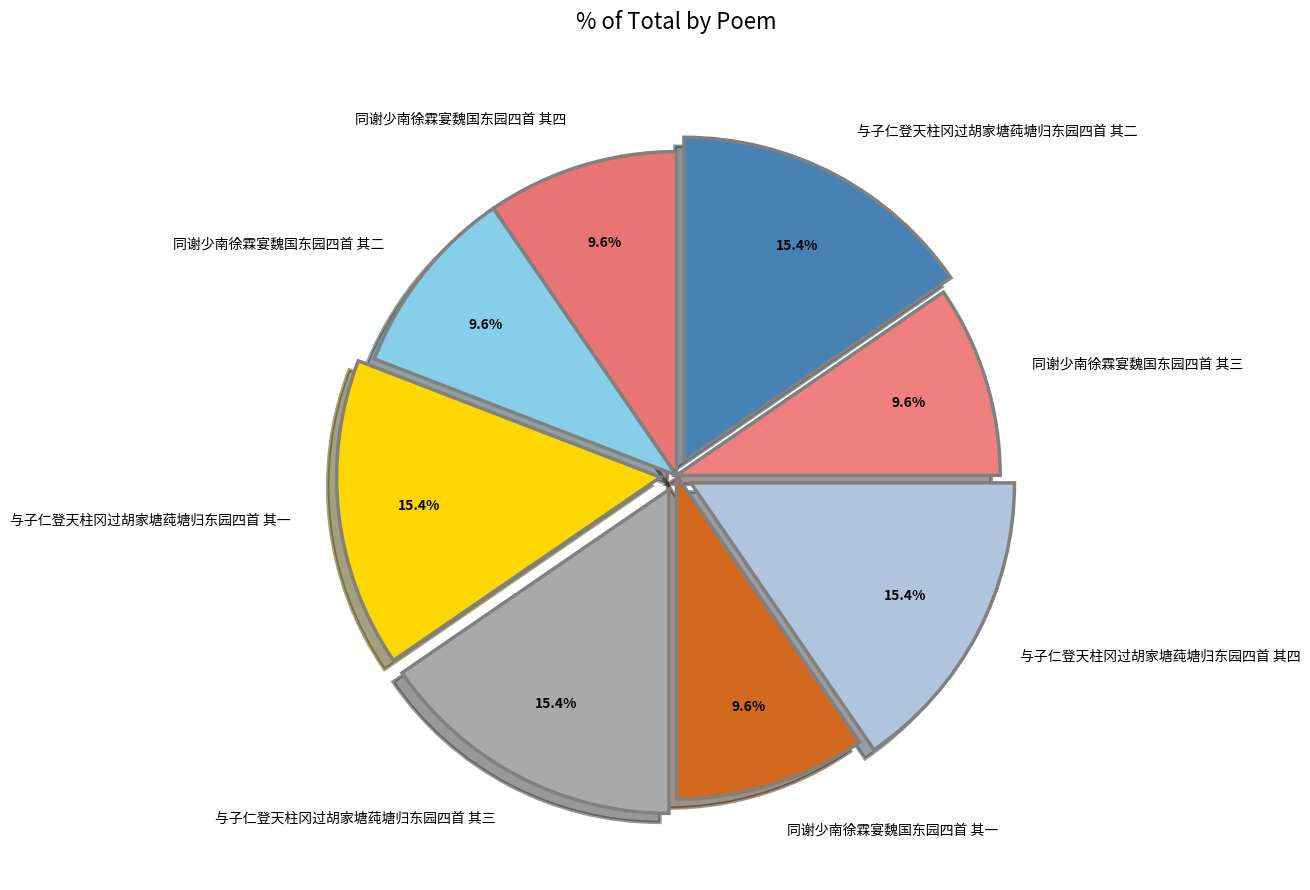

What percentage is NOT represented by 同谢少南徐霖宴魏国东园四首 其四?

90.4%